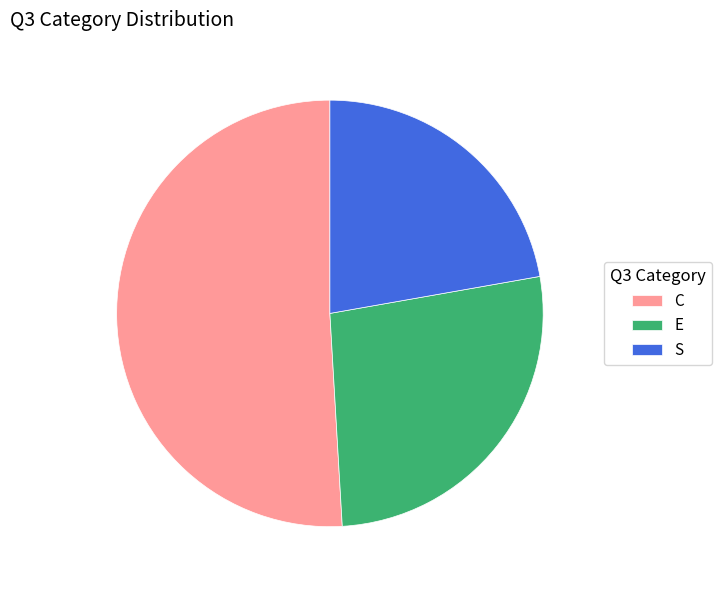

Which category has the smallest portion of the pie?

S